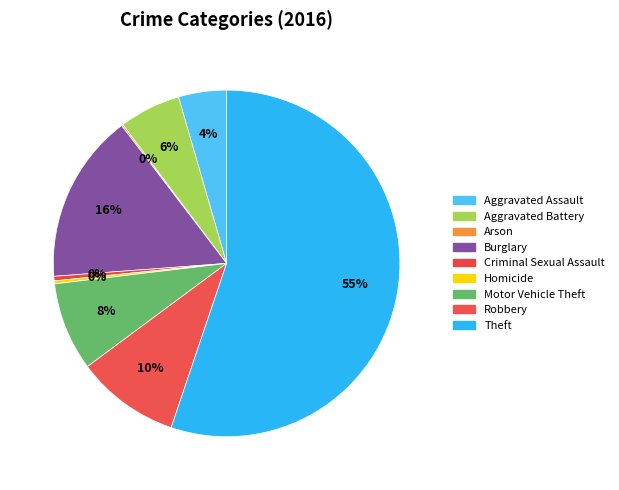

To the nearest percent, what is the difference between the Criminal Sexual Assault and Motor Vehicle Theft slice percentages?

8%